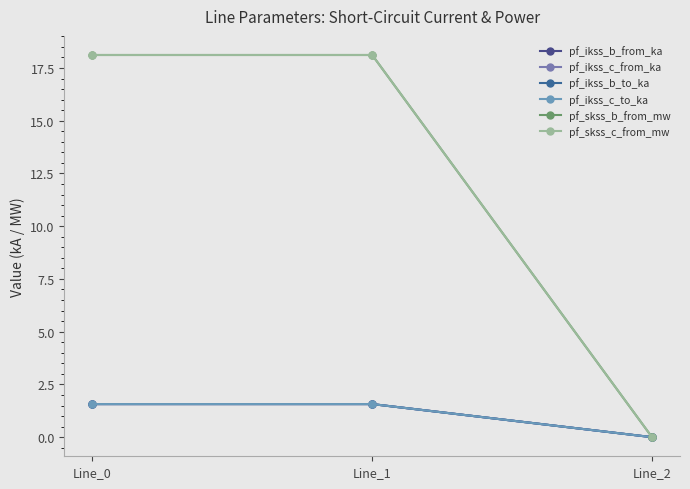

Does the chart have visible grid lines?

No